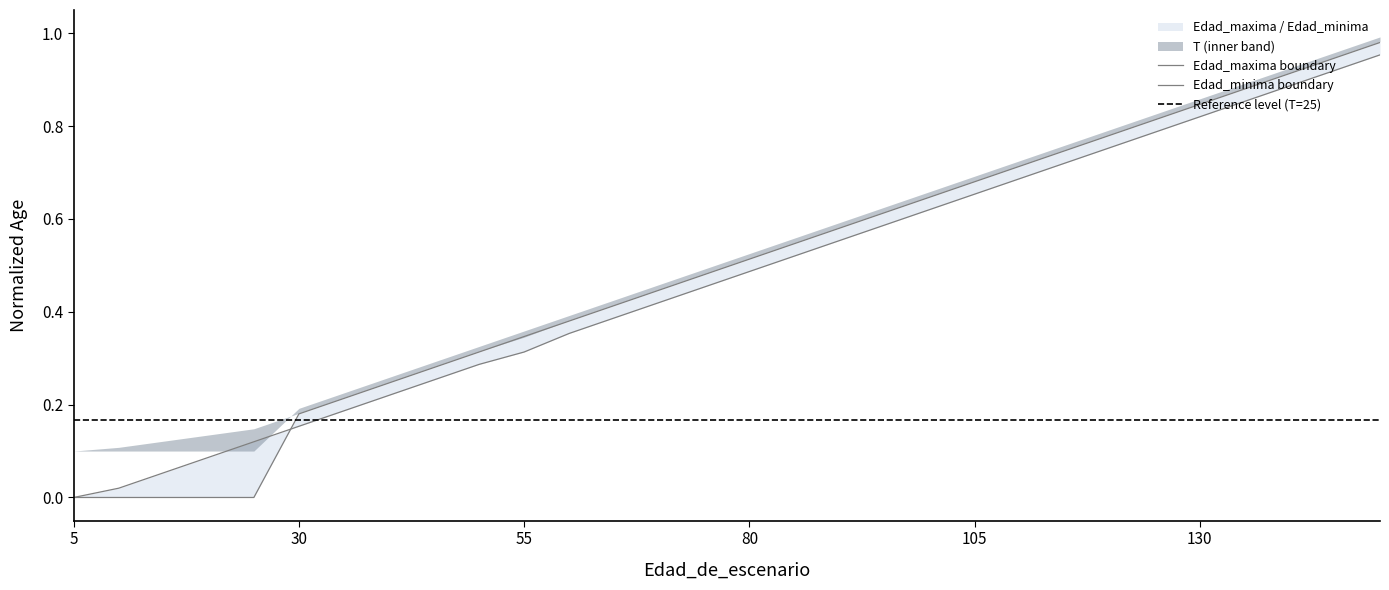

How many positive values does the Edad_maxima series have?

25